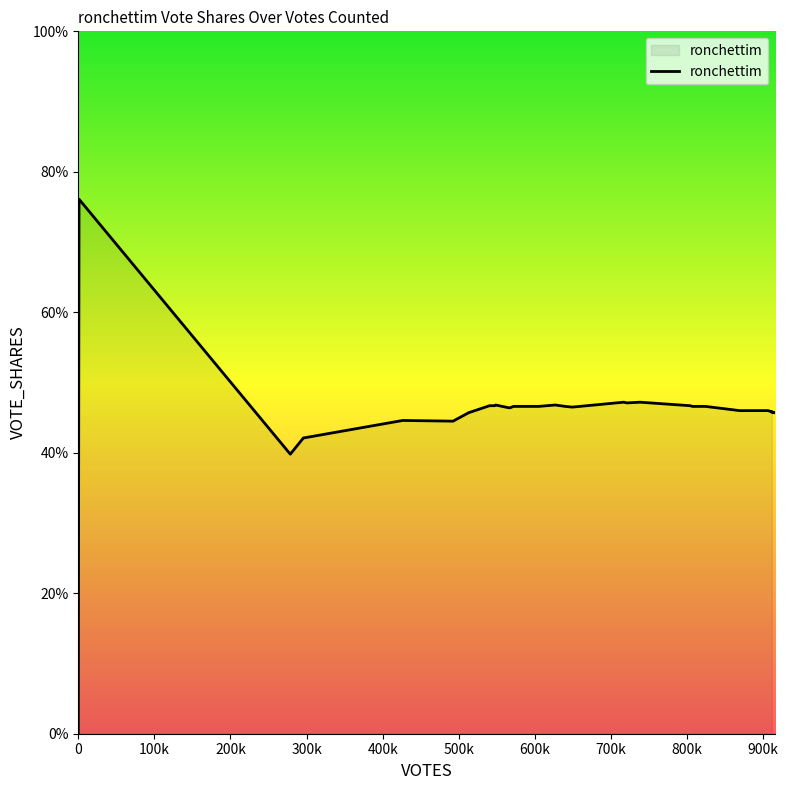

What is the label of the 6th point from the right?

905004